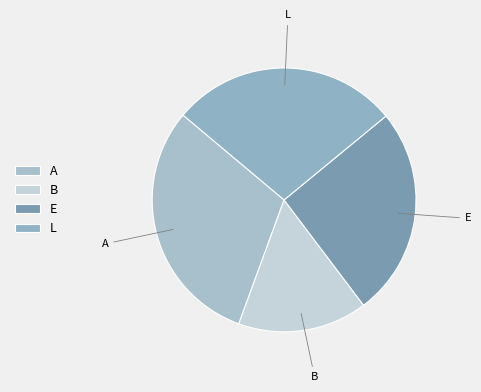

Does B represent more than half of the total?

No